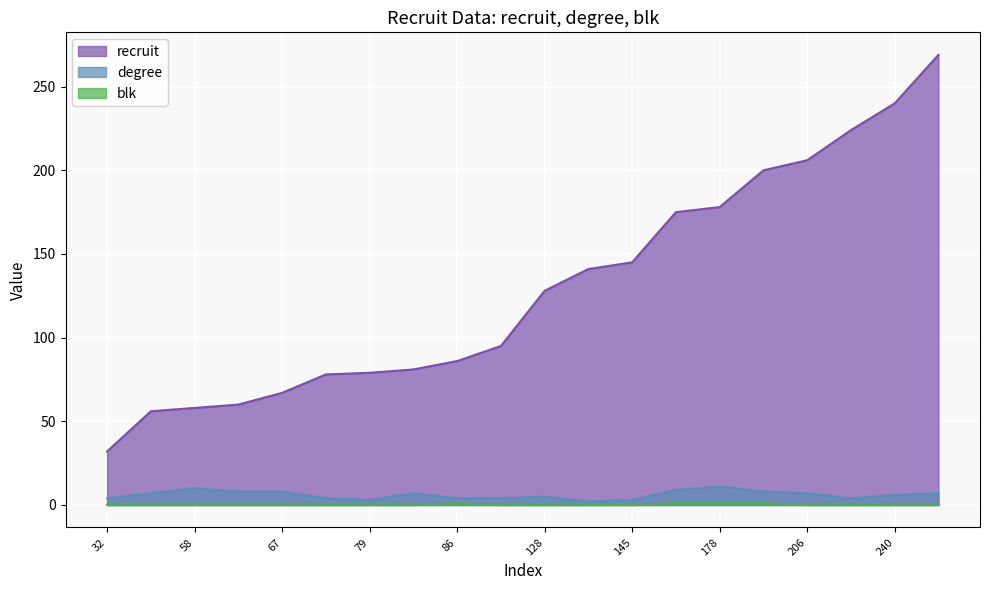

Where is recruit nearest to the value 150?

145